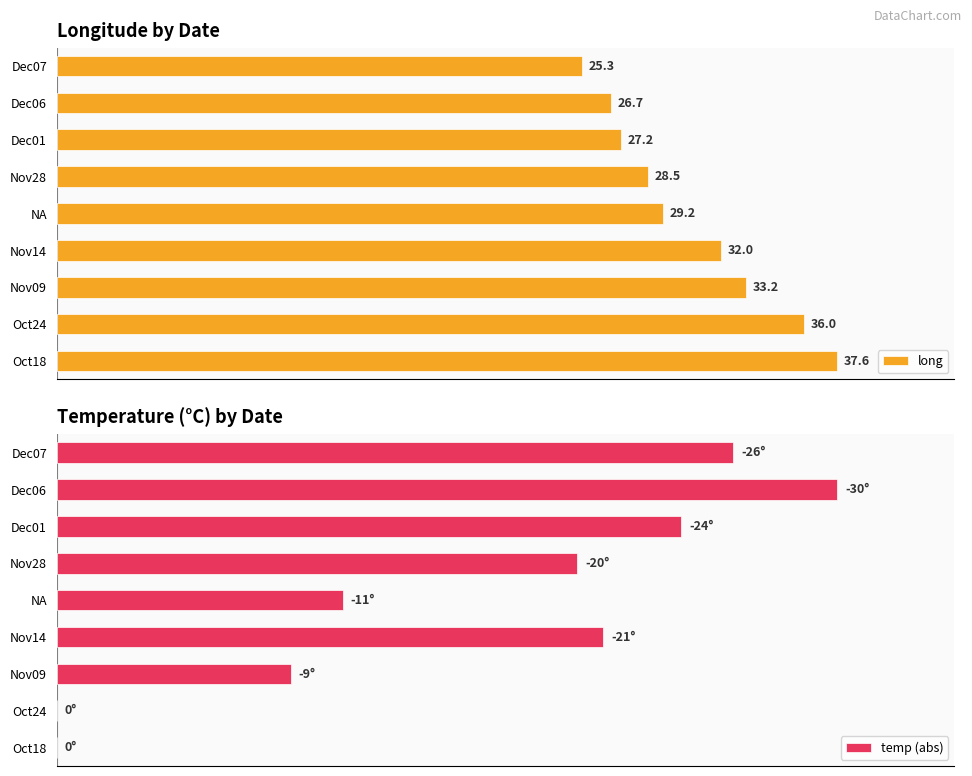

At which label does long reach its minimum?

Dec07